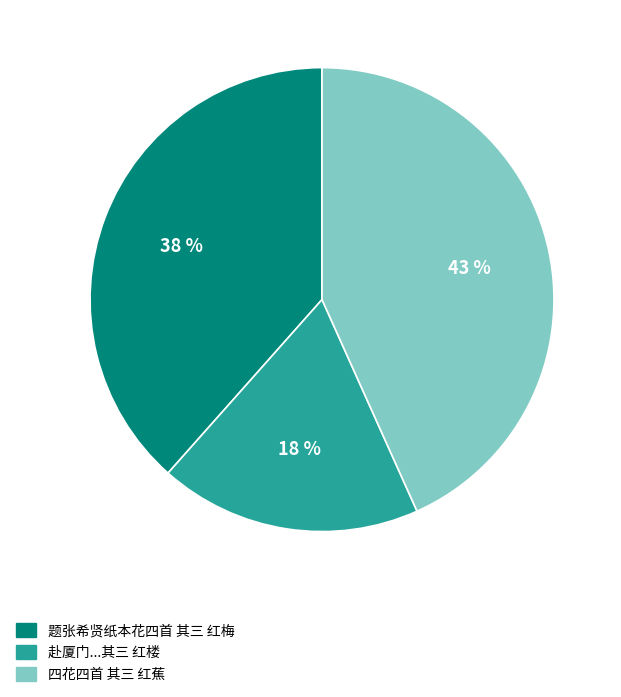

To the nearest percent, what is the average slice percentage?

33%